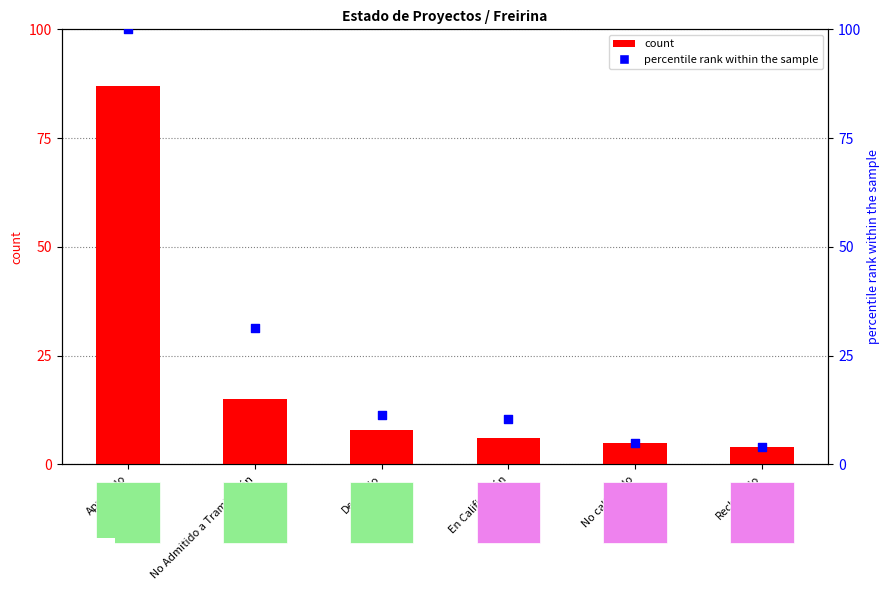

Which series reaches the minimum Y coordinate?

percentile rank within the sample